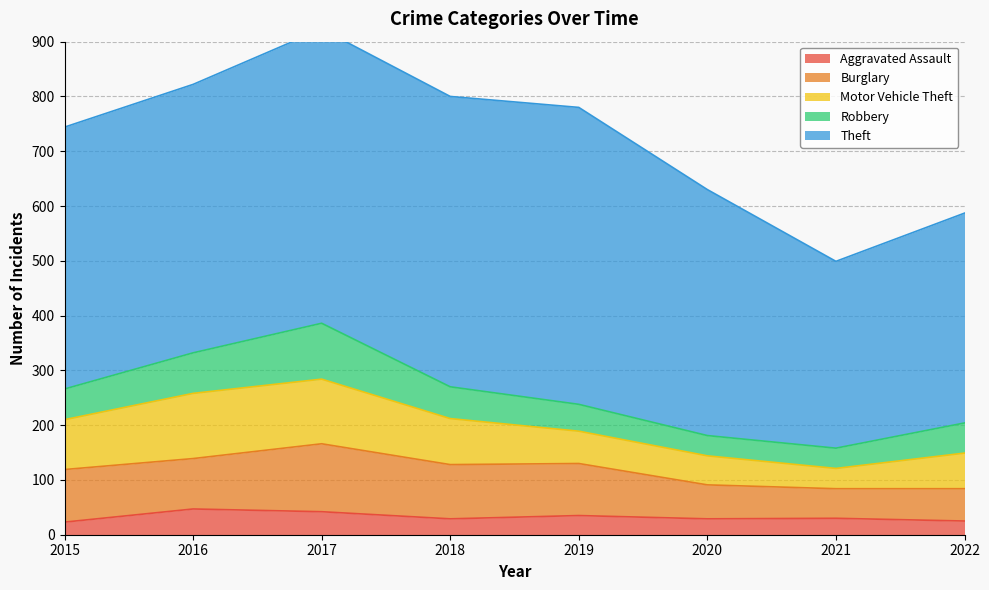

What is the lowest value of the Burglary series?

54